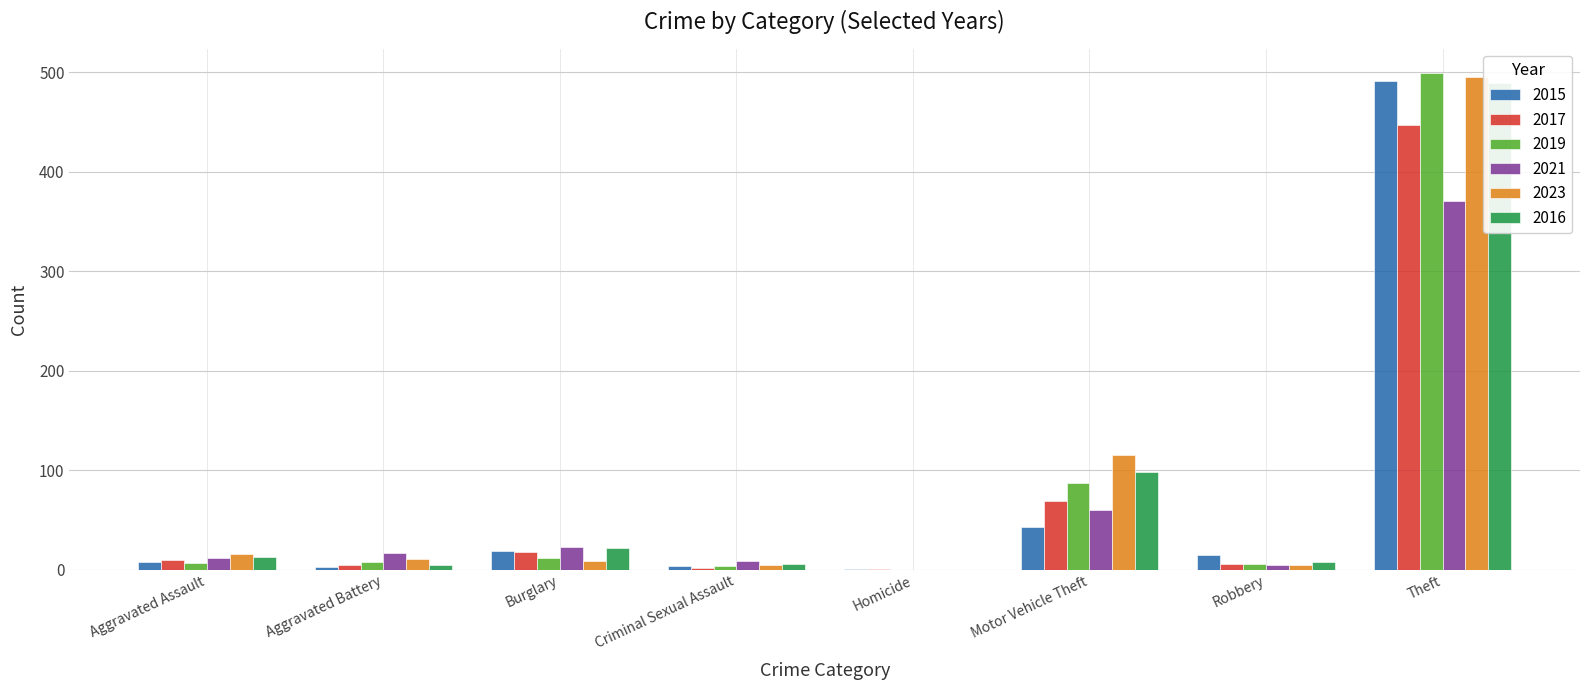

What is the total value across all series at Aggravated Battery?

49